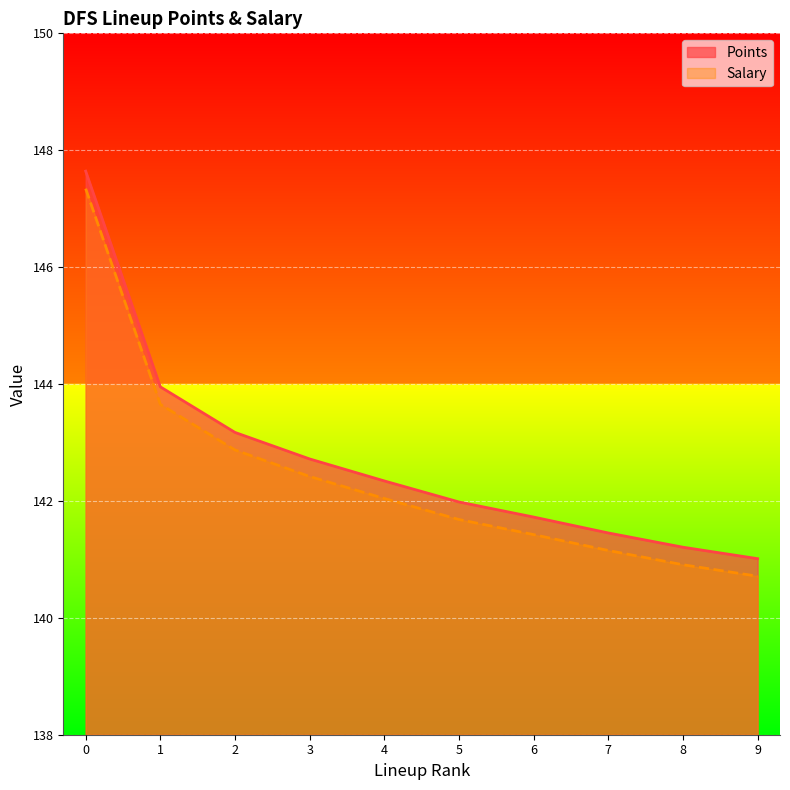

What is the difference between the second highest and minimum values in the Salary series?

2.9